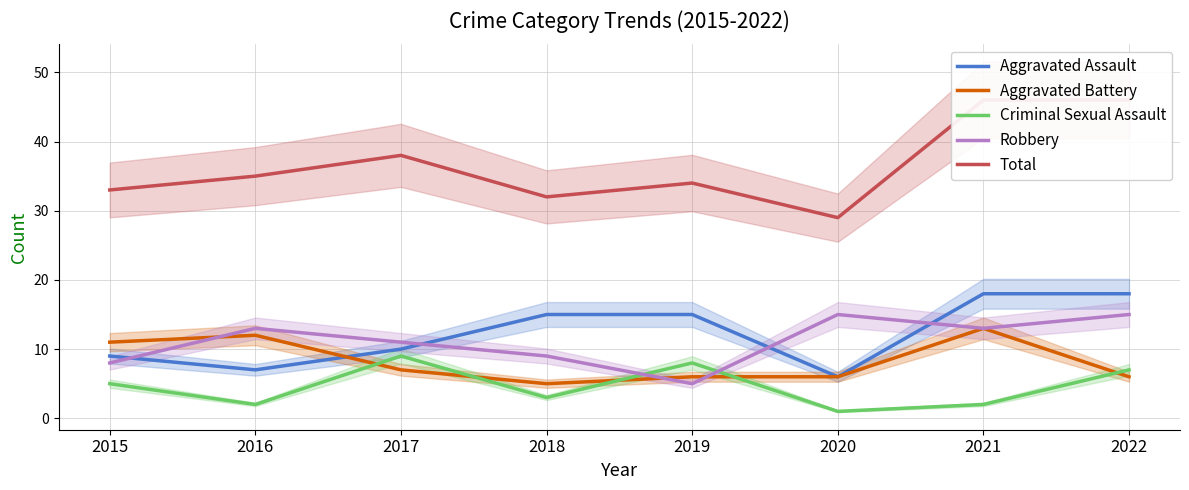

What is the approximate value of Aggravated Battery at 2020?

6